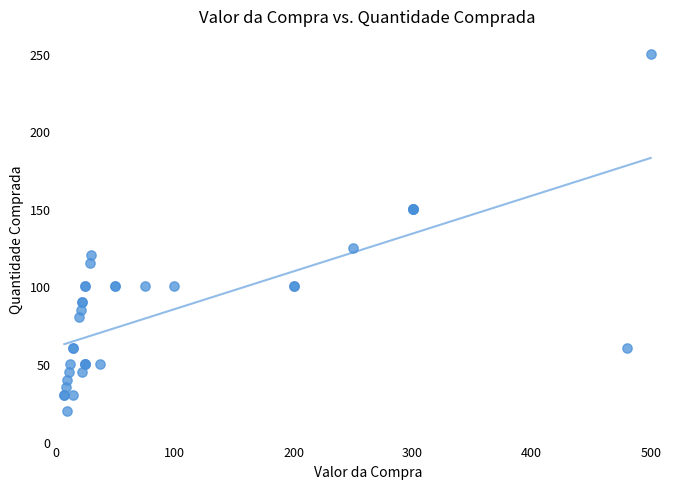

What Y value in the scatter plot is closest to 135?

125